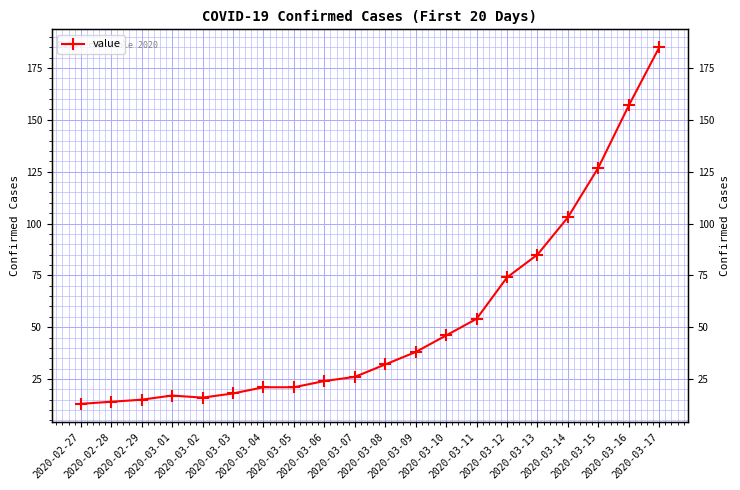

What is the value of the 3rd point from the left?

15